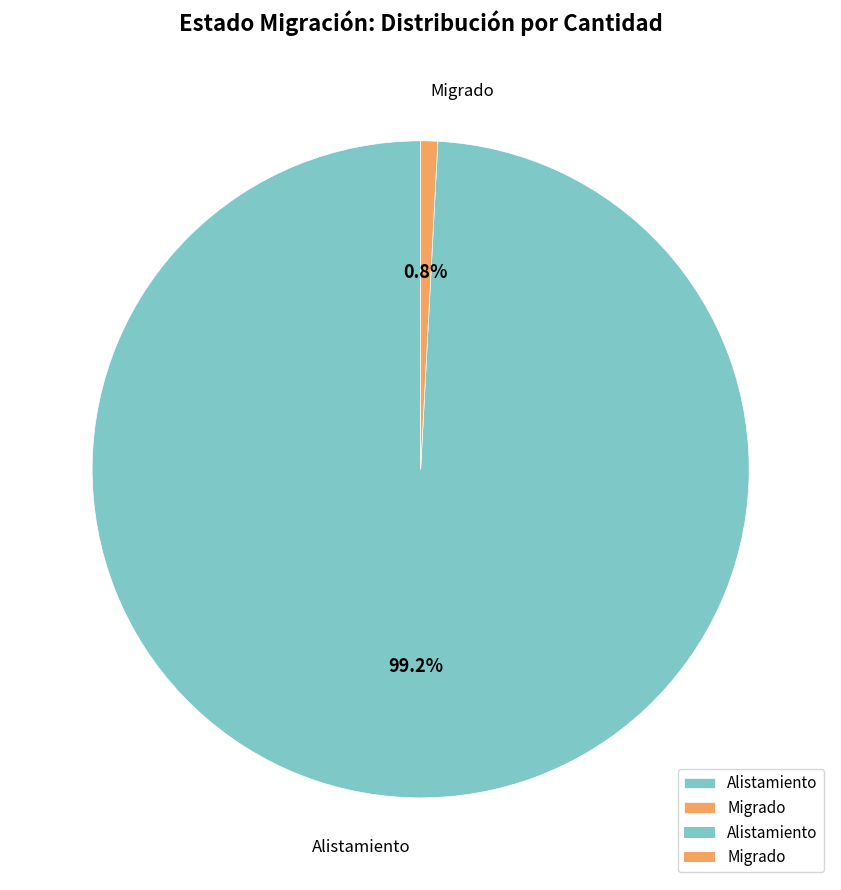

Is Alistamiento the majority of the pie?

Yes